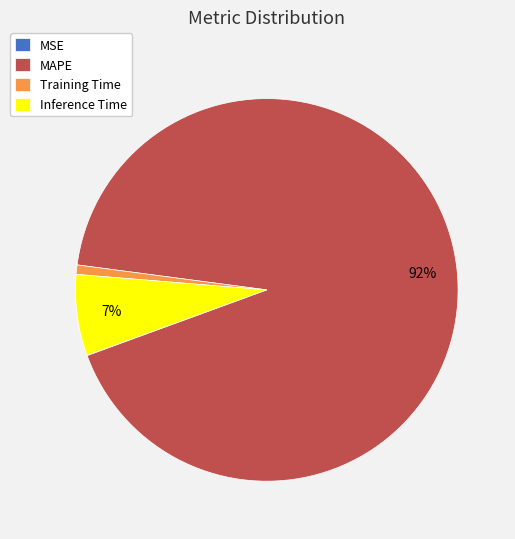

To the nearest percent, what is the combined percentage of Inference Time and Training Time?

8%